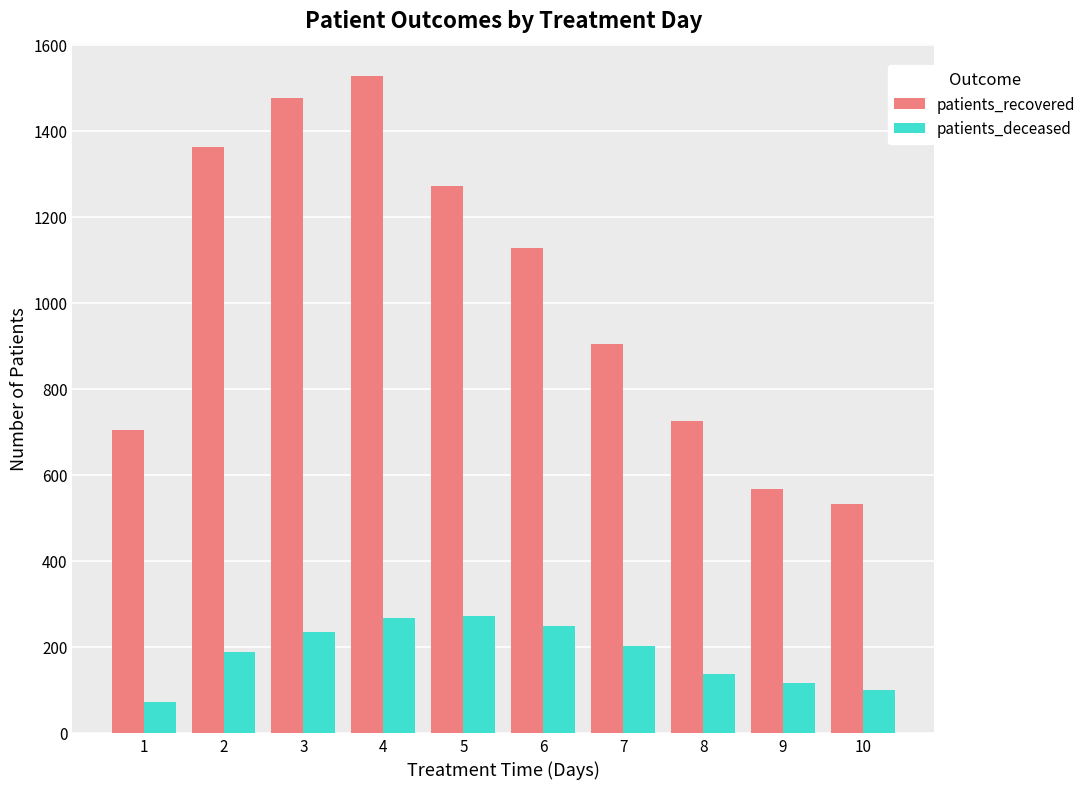

What is the difference between the second highest and minimum values in the patients_recovered series?

946